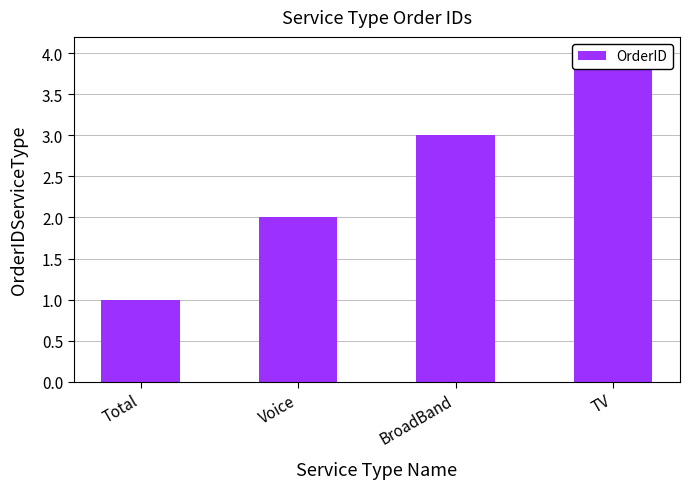

What position from the left is BroadBand?

3